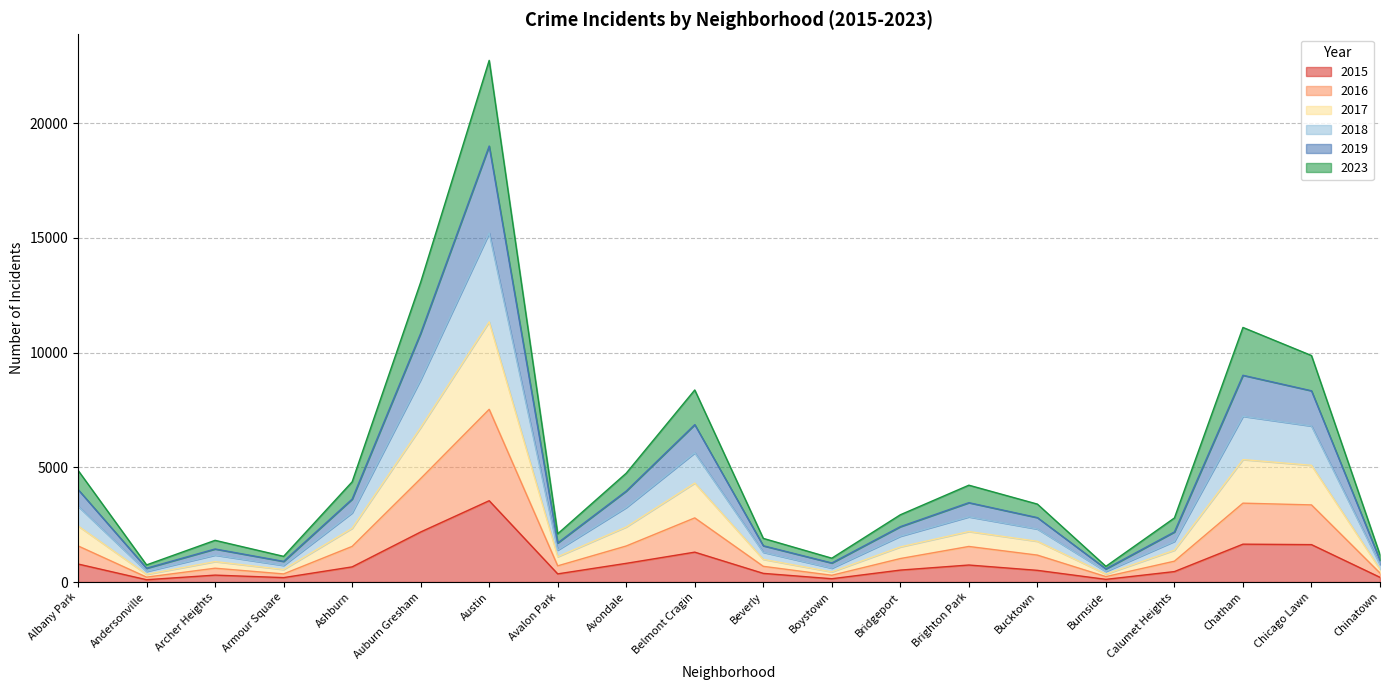

Which series has the widest spread of values?

2019